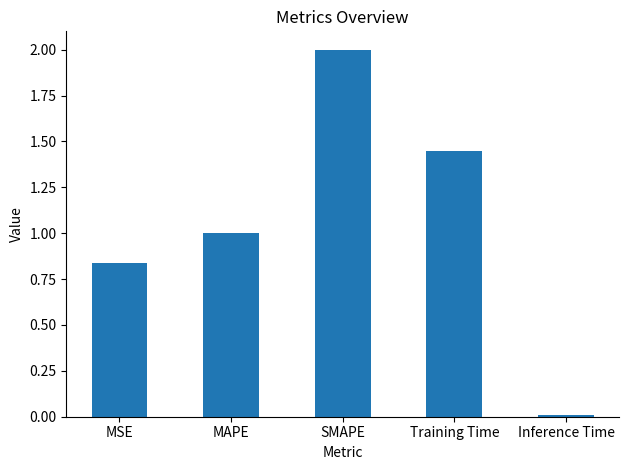

At which category does the chart reach its minimum across all series?

Inference Time